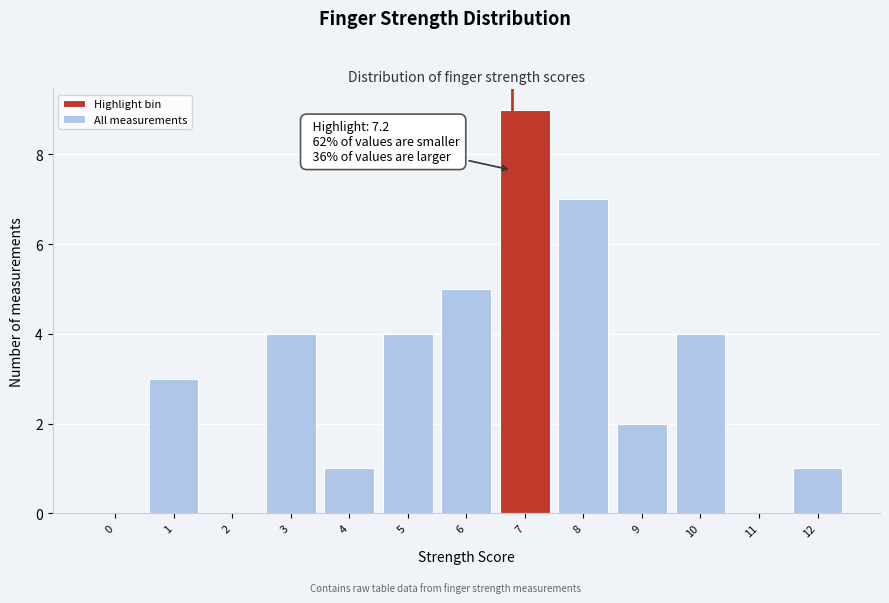

Reading right to left, what are all the values shown in this chart?

12=1	11=0	10=4	9=2	8=7	7=9	6=5	5=4	4=1	3=4	2=0	1=3	0=0